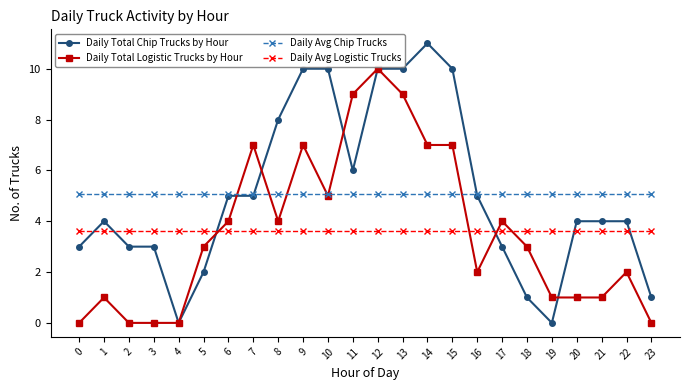

Read the Daily Avg Chip Trucks value at 9.

5.1